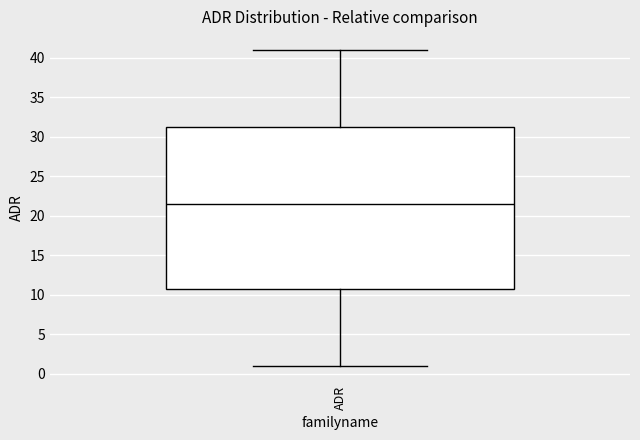

Transcribe this box plot: give where the median line is, the range the box spans, and where the two whiskers end, as read against the y-axis. The values are not printed on the chart, so give them approximately, as read against the axis.

median 21.5, box 11.0 to 31.5, whiskers 1.0 to 41.0